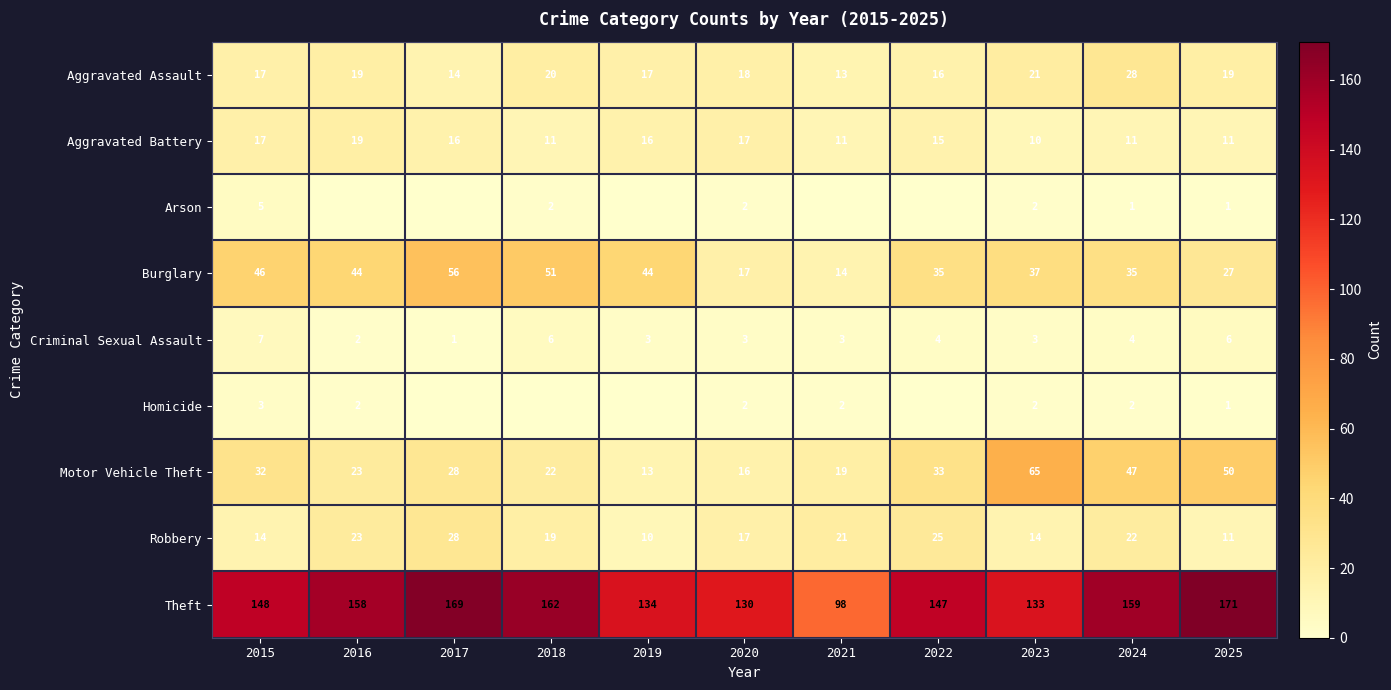

Where is Theft nearest to the value 134?

2019